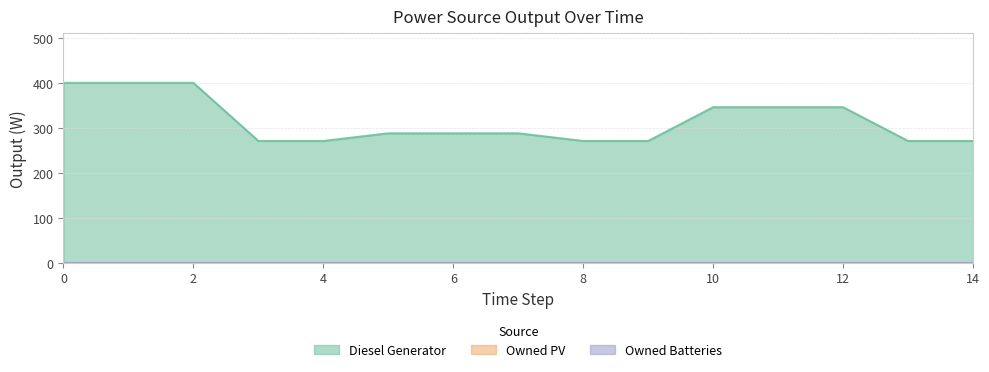

Reading left to right, list all the values displayed in this chart.

Diesel Generator: 0=400	1=400	2=400	3=271	4=271	5=288	6=288	7=288	8=271	9=271	10=346	11=346	12=346	13=271	14=271
Owned PV: 0=0	1=0	2=0	3=0	4=0	5=0	6=0	7=0	8=0	9=0	10=0	11=0	12=0	13=0	14=0
Owned Batteries: 0=0	1=0	2=0	3=0	4=0	5=0	6=0	7=0	8=0	9=0	10=0	11=0	12=0	13=0	14=0